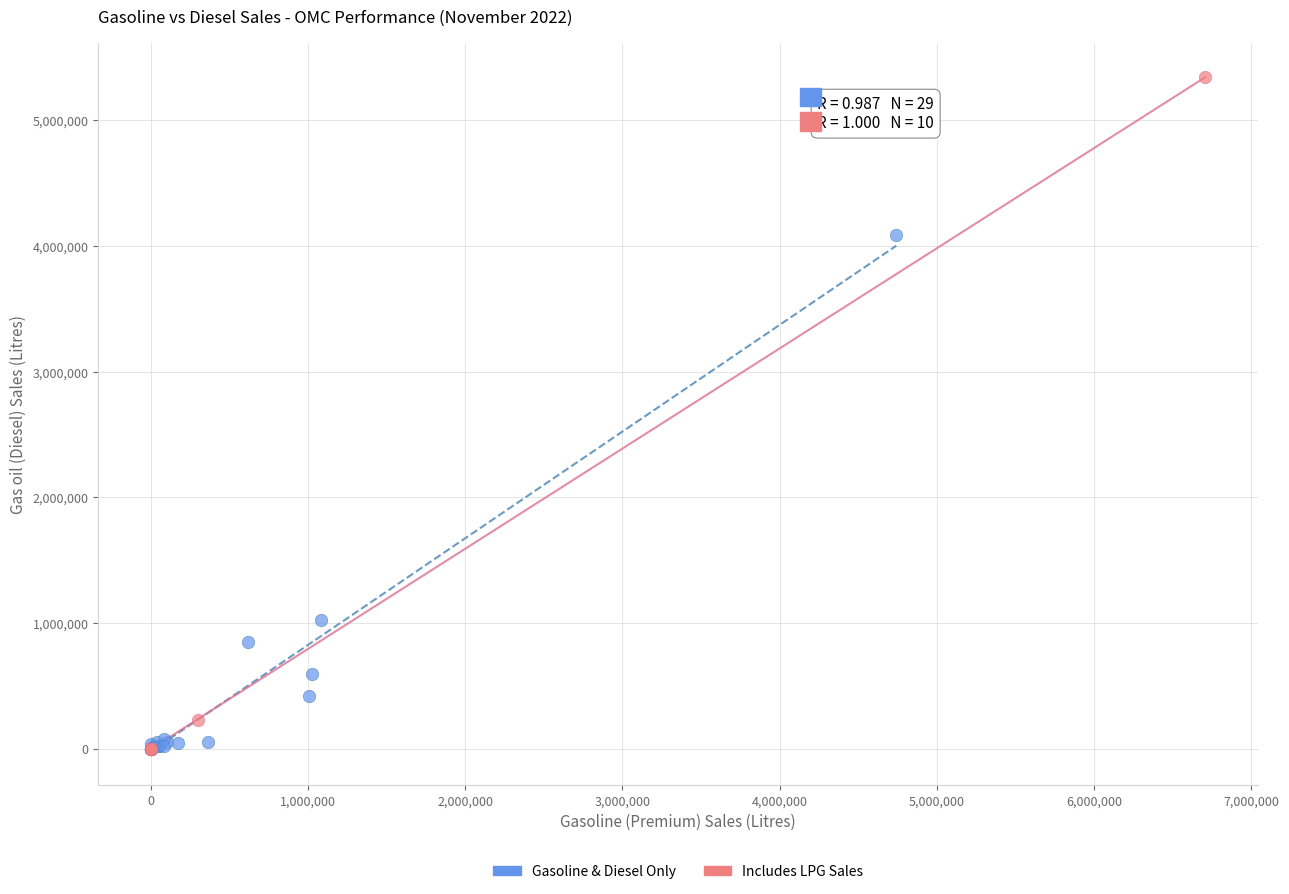

Which series has the largest Y range (max minus min)?

Includes LPG Sales